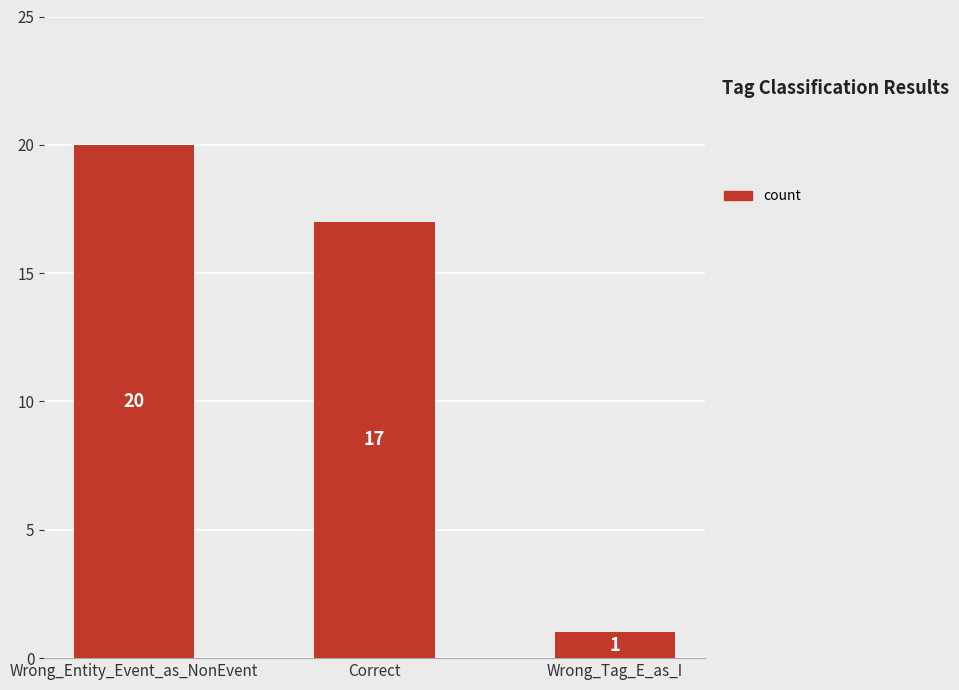

At which label is the value closest to 10?

Correct